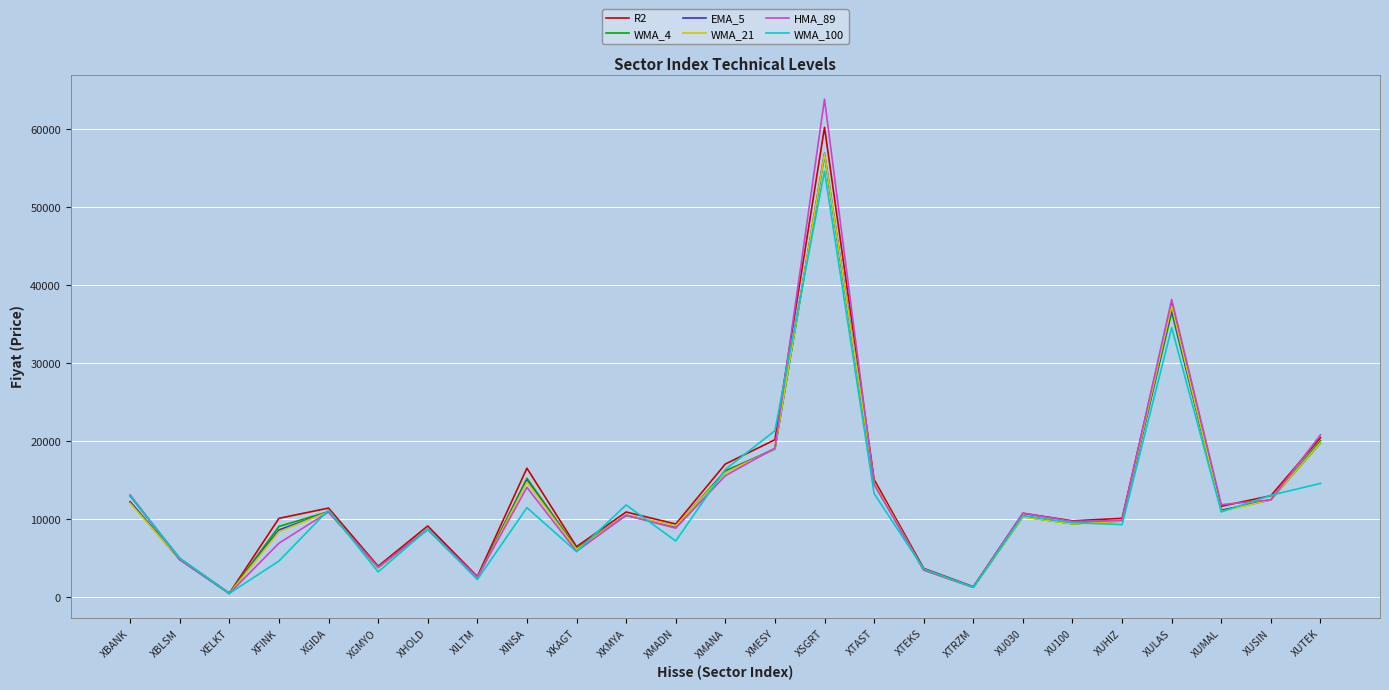

The value of WMA_4 at XFINK is 9085.4. True or false?

True